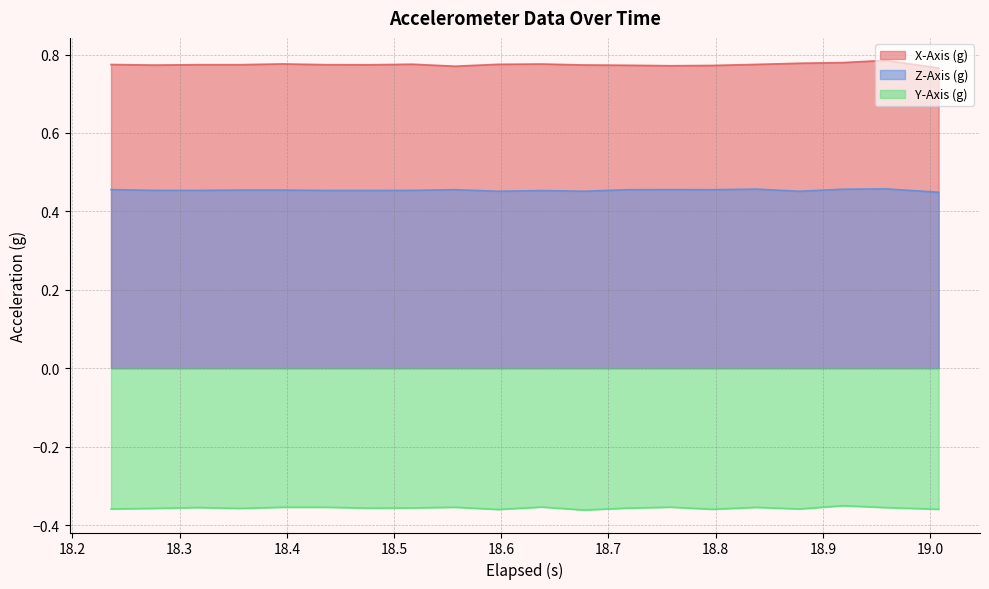

Which series has the largest total across all categories?

X-Axis (g)